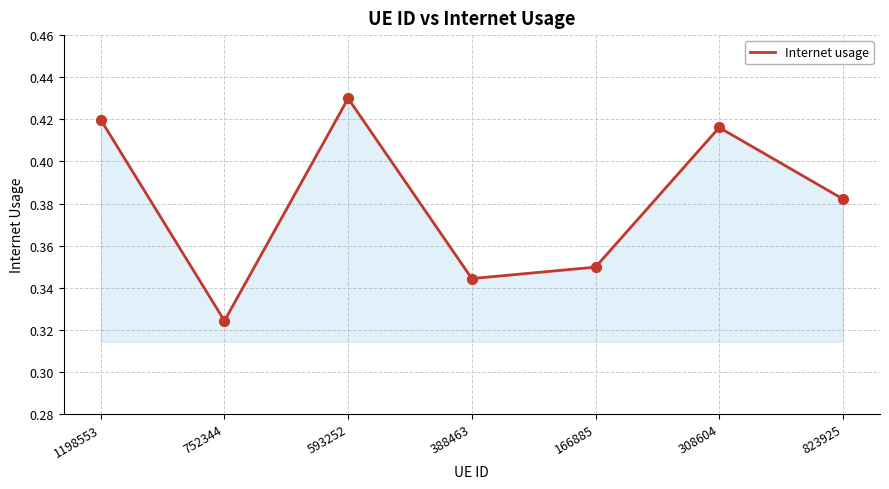

Which has a higher value, 593252 or 308604?

593252